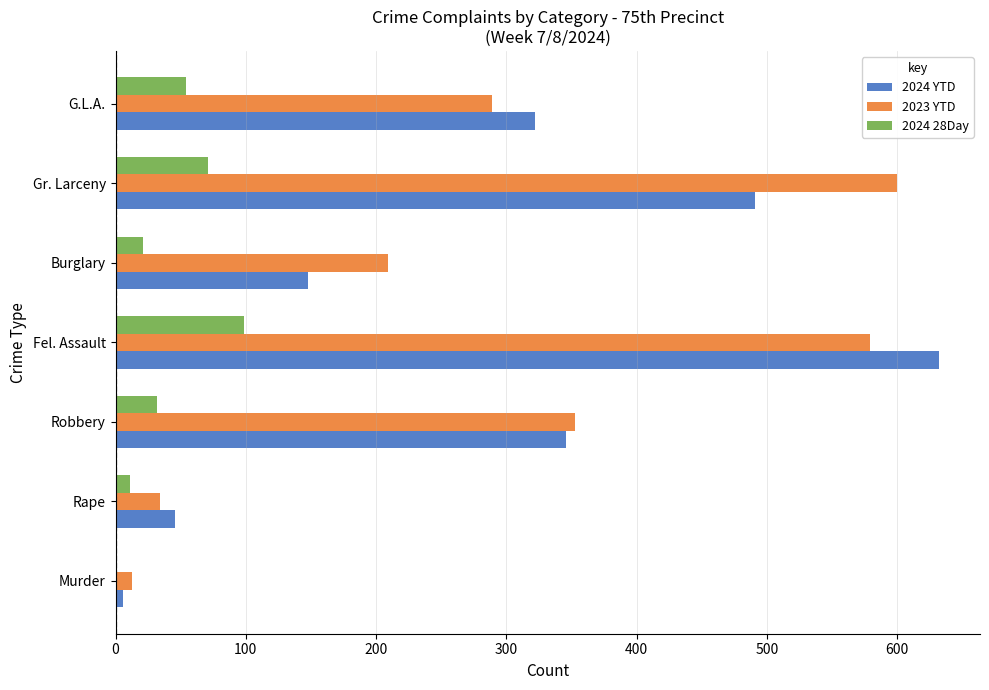

At which category is the sum across all series the highest?

Fel. Assault